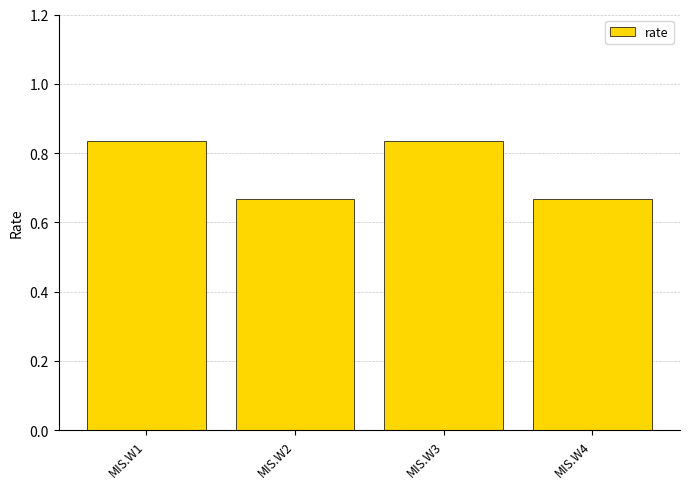

How many values are between 0 and 1?

4